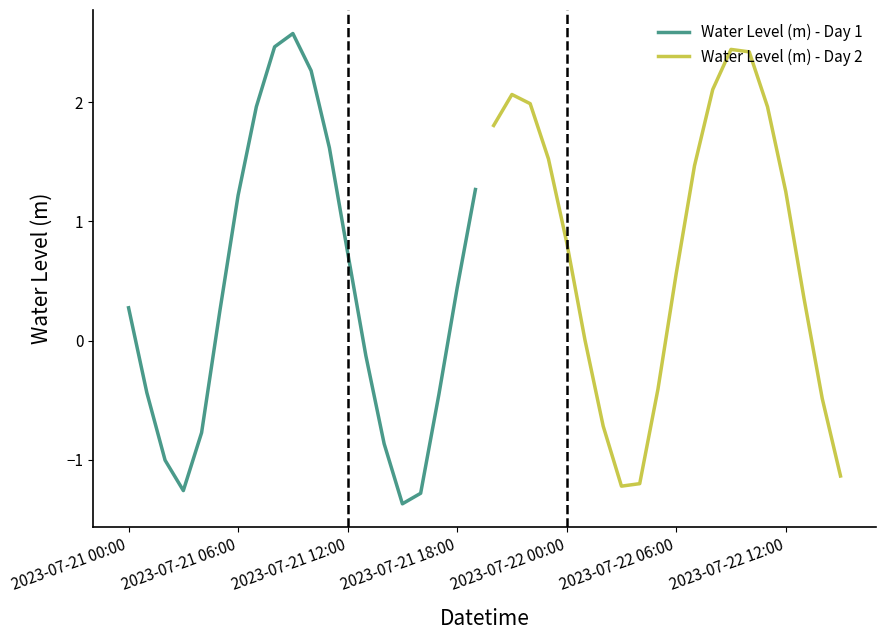

What is the highest value of the Water Level (m) - Day 1 series?

2.6